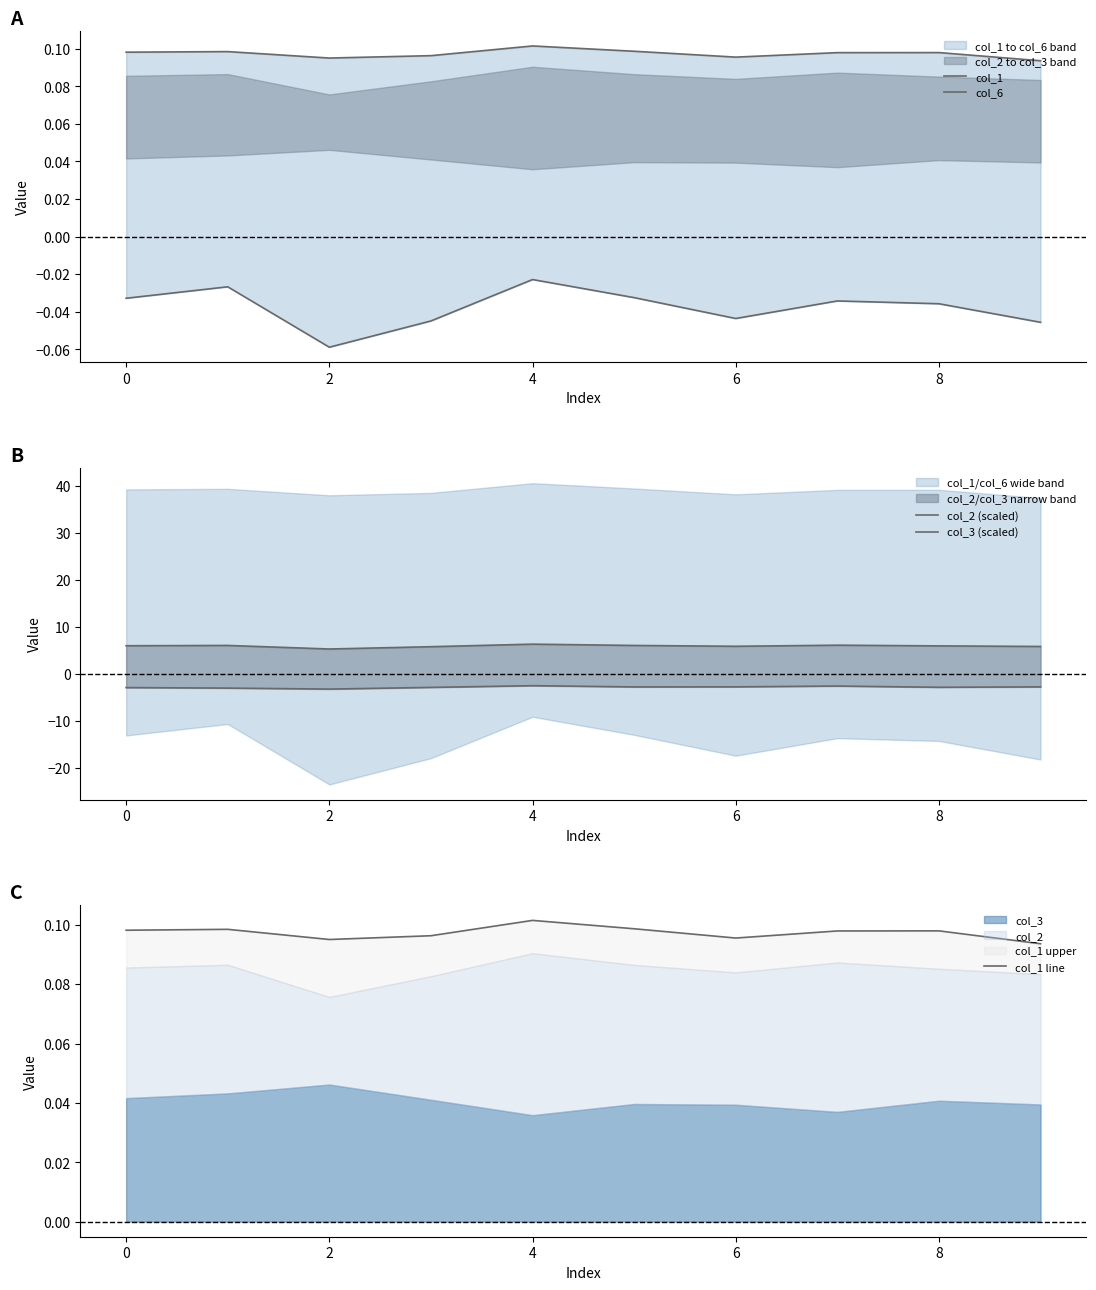

Rank the series at 7 from lowest to highest value.

col_3 (scaled), col_6, col_1, col_1 line, col_2 (scaled)